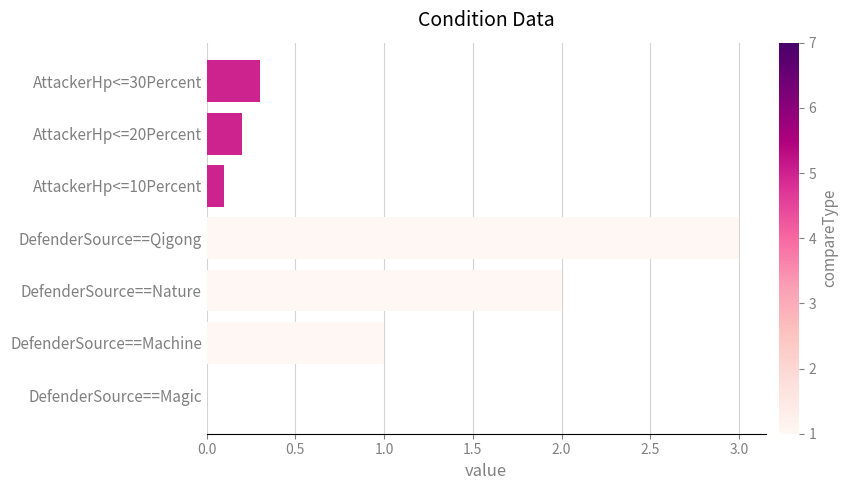

What is the sum of the values at AttackerHp<=20Percent and DefenderSource==Machine?

1.2